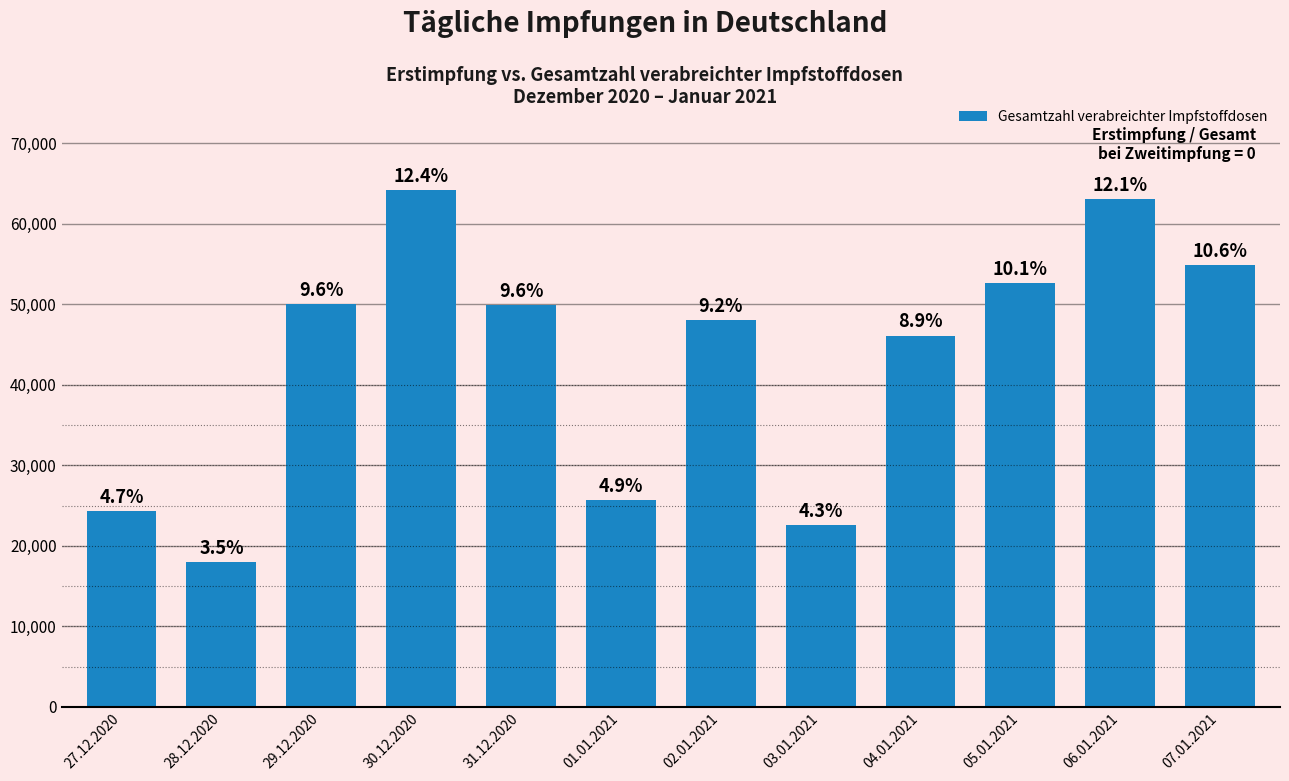

Rank the categories by value from highest to lowest.

30.12.2020, 06.01.2021, 07.01.2021, 05.01.2021, 29.12.2020, 31.12.2020, 02.01.2021, 04.01.2021, 01.01.2021, 27.12.2020, 03.01.2021, 28.12.2020